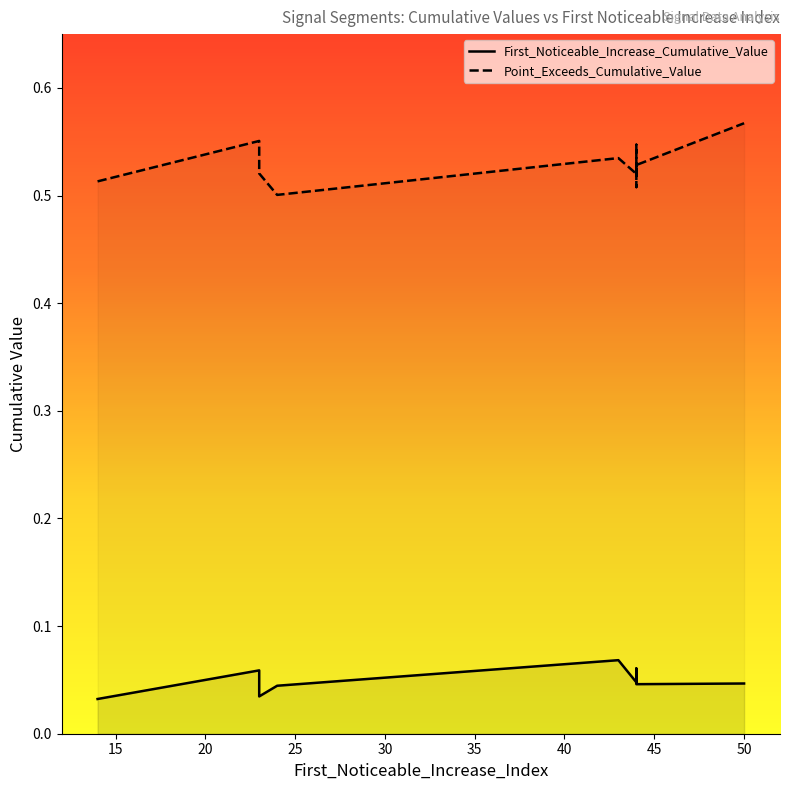

True or false: Point_Exceeds_Cumulative_Value has a value of 0.7 at 10.

False